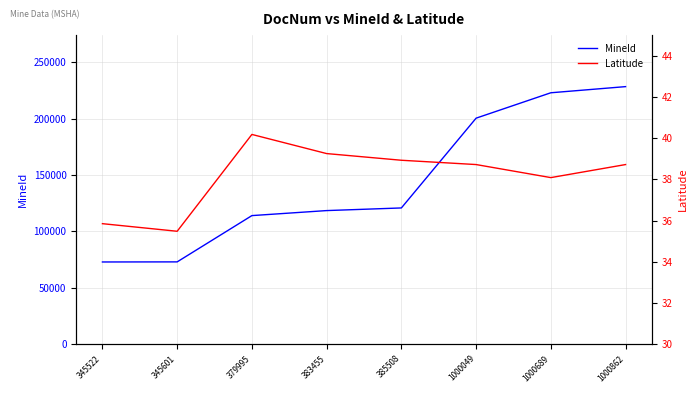

What are all the series names shown in the legend?

MineId, Latitude